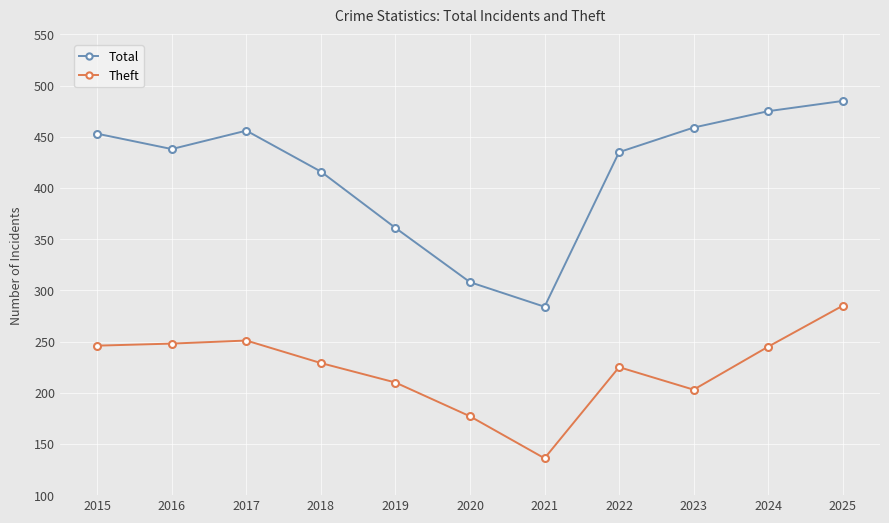

What is the total value across all series at 2022?

660